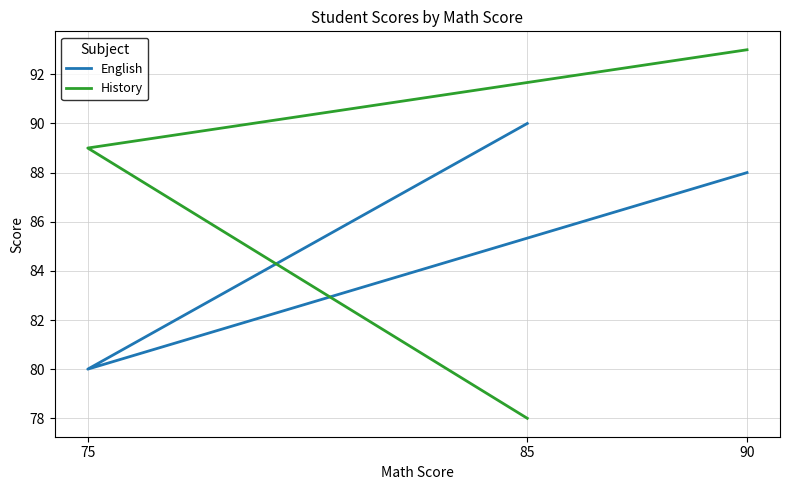

How many categories are shown in the chart?

3